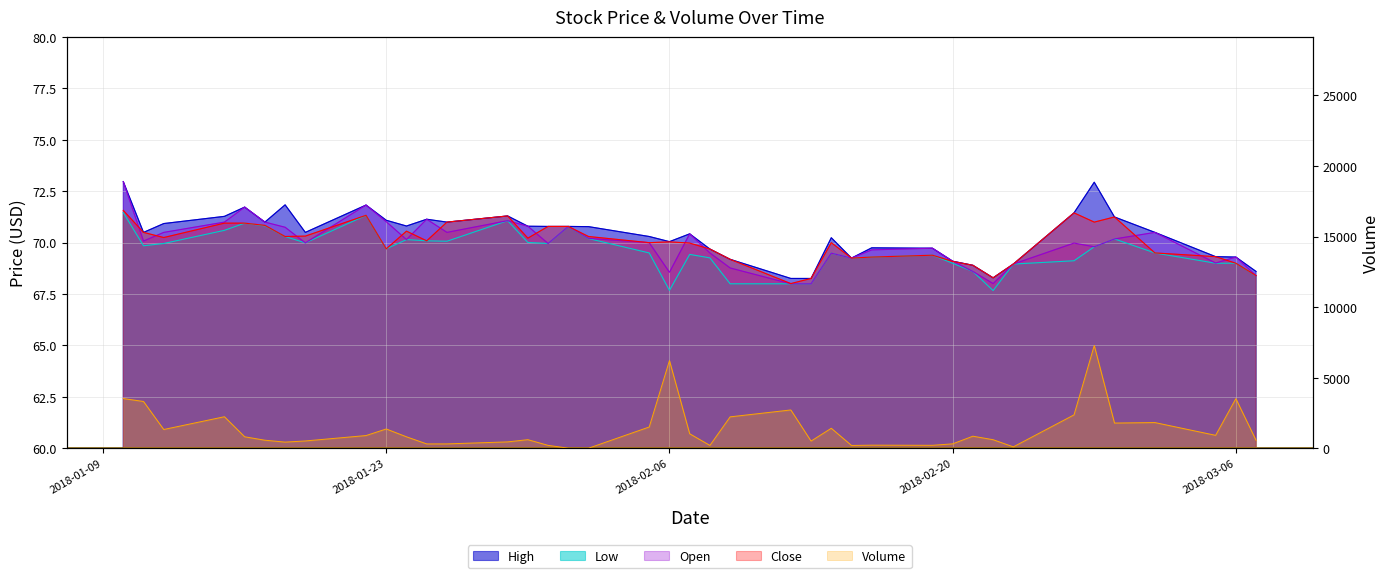

What is the difference between the highest and lowest values at 2018-01-17?

501.2